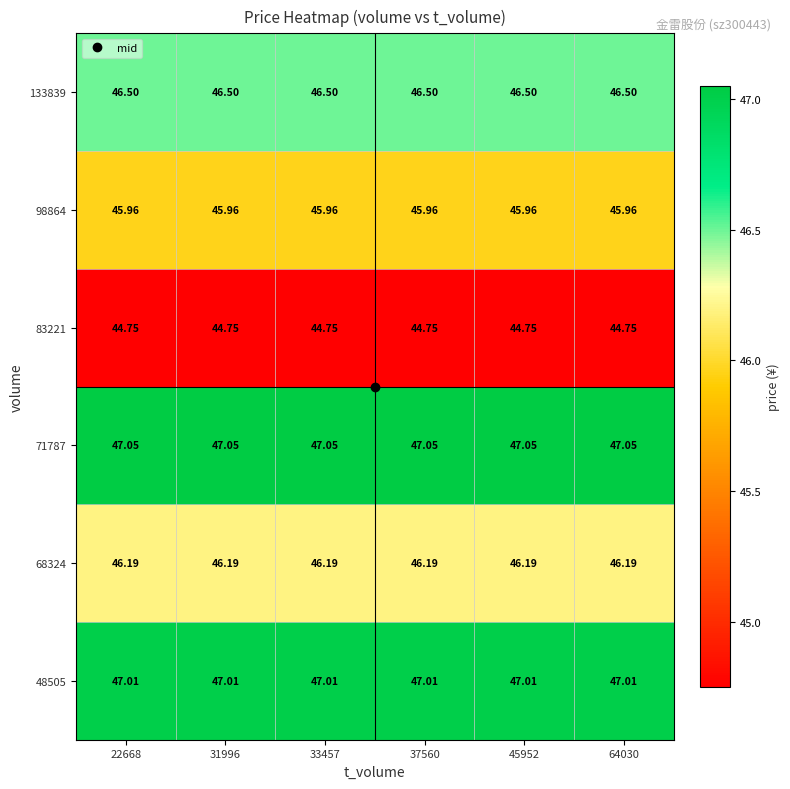

Is the value of 83221 at 33457 greater than the value of 98864 at 33457?

No